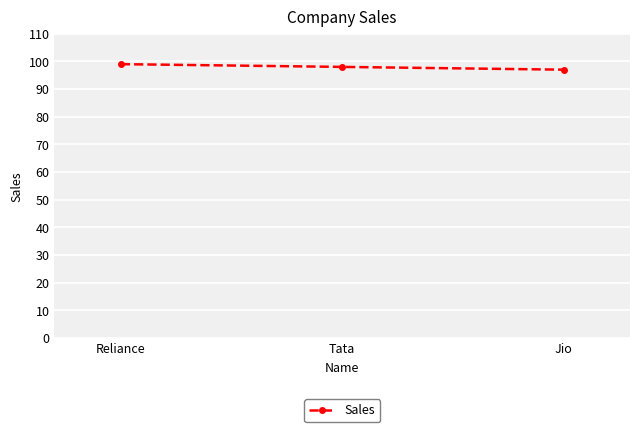

Between Jio and Reliance, which is larger?

Reliance